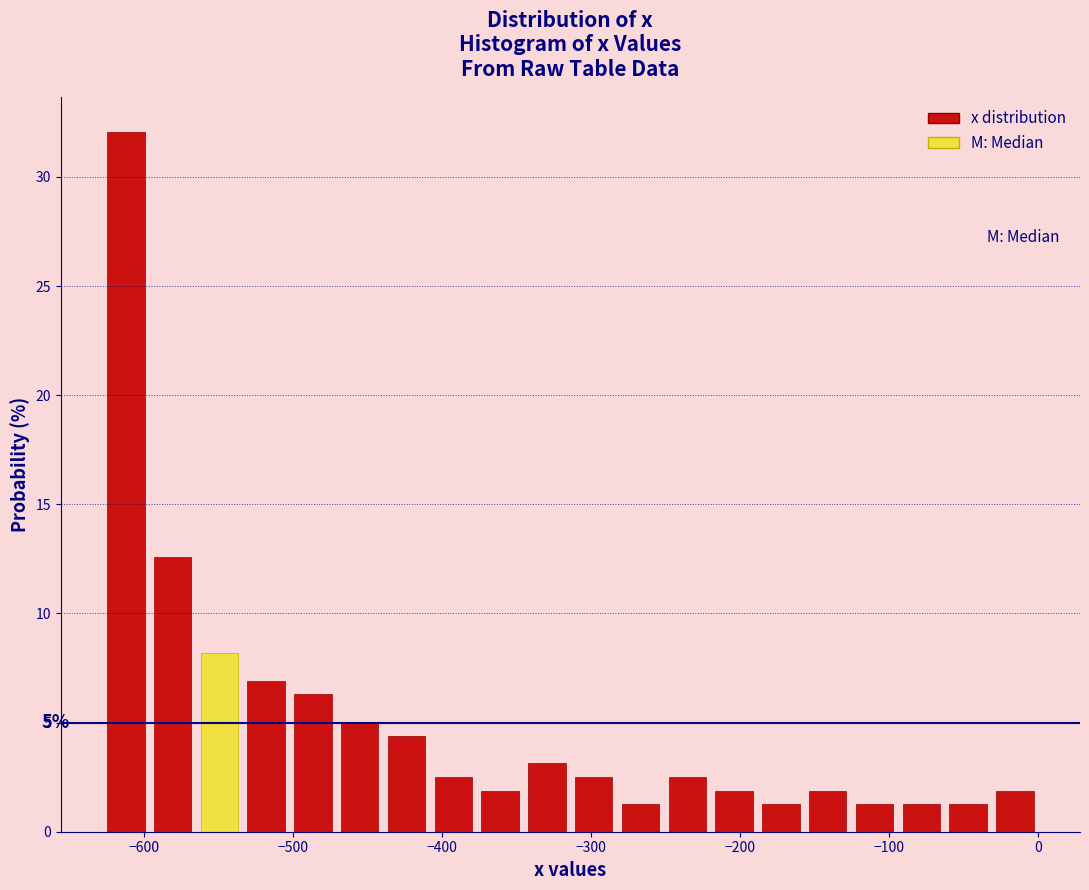

Read against the x-axis, roughly where is the centre of the tallest bar?

-610